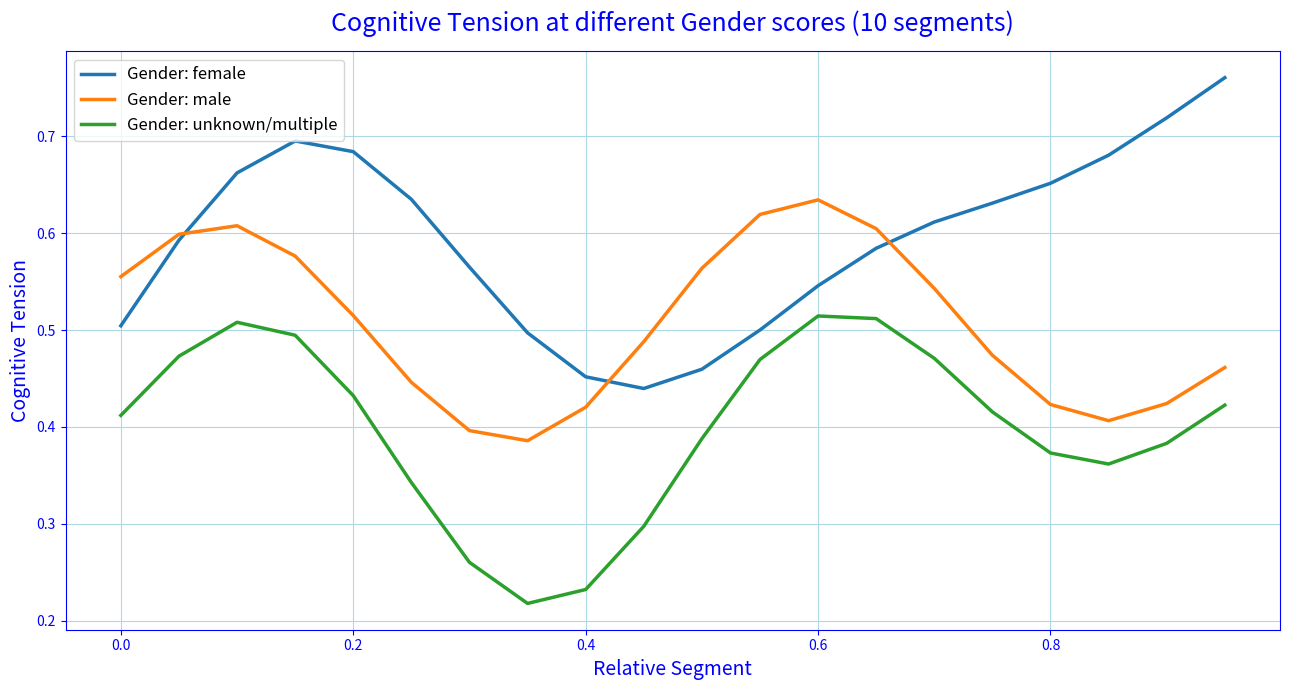

Does the chart display data point markers on the line(s)?

No